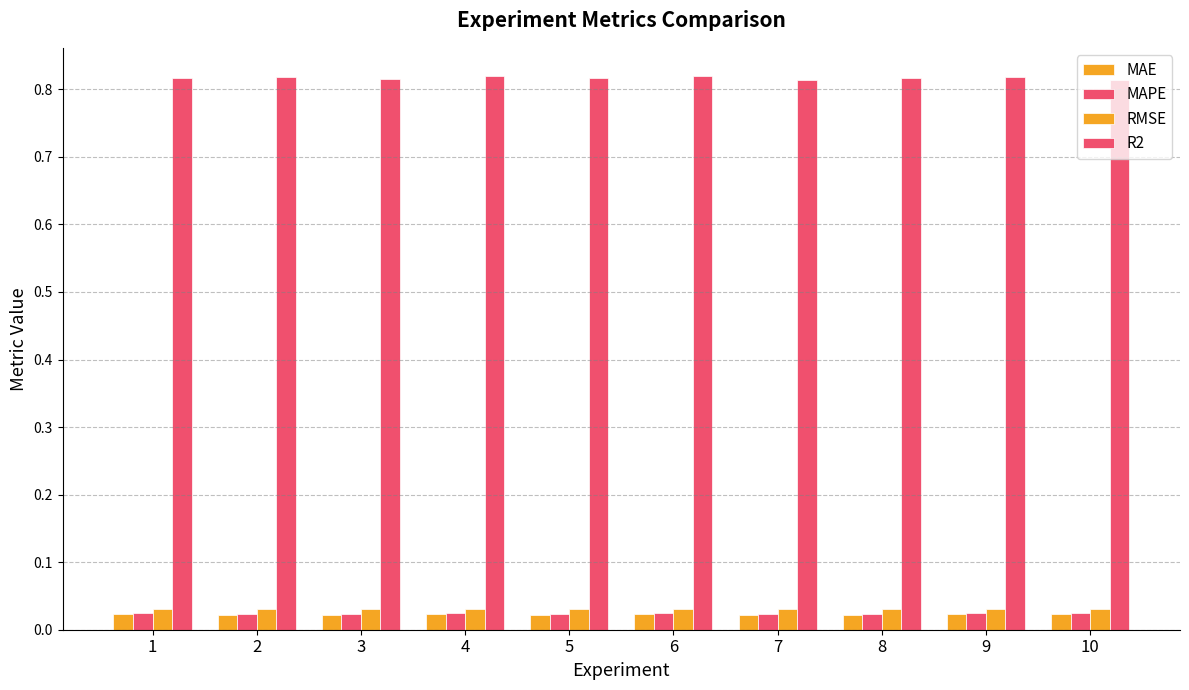

What is the sum of all MAPE values?

0.2